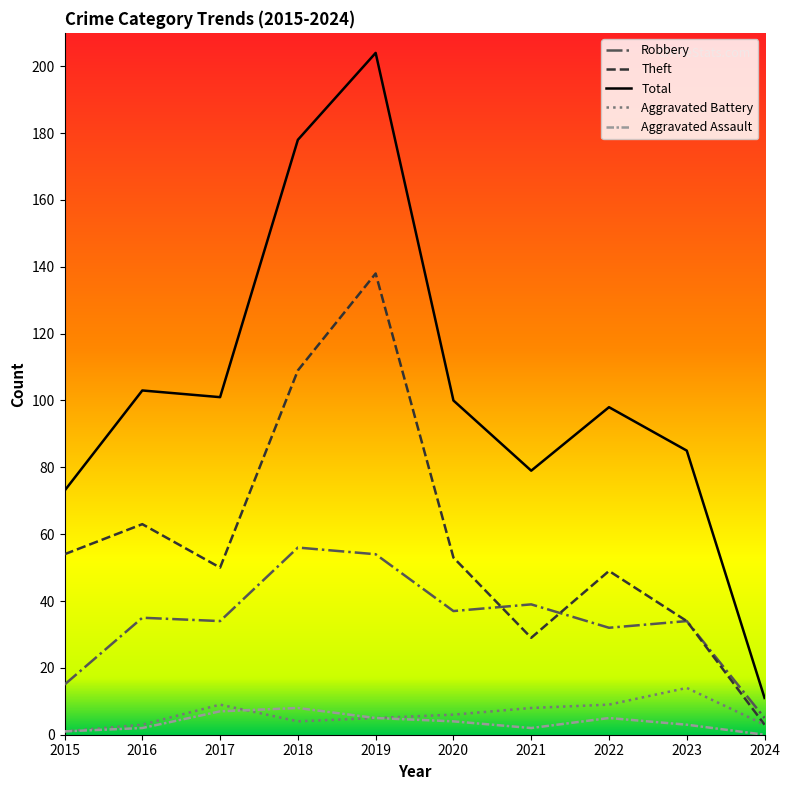

Reading left to right, list all the values displayed in this chart.

Robbery: 2015=15	2016=35	2017=34	2018=56	2019=54	2020=37	2021=39	2022=32	2023=34	2024=5
Theft: 2015=54	2016=63	2017=50	2018=109	2019=138	2020=53	2021=29	2022=49	2023=34	2024=3
Total: 2015=73	2016=103	2017=101	2018=178	2019=204	2020=100	2021=79	2022=98	2023=85	2024=11
Aggravated Battery: 2015=1	2016=3	2017=9	2018=4	2019=5	2020=6	2021=8	2022=9	2023=14	2024=3
Aggravated Assault: 2015=1	2016=2	2017=7	2018=8	2019=5	2020=4	2021=2	2022=5	2023=3	2024=0